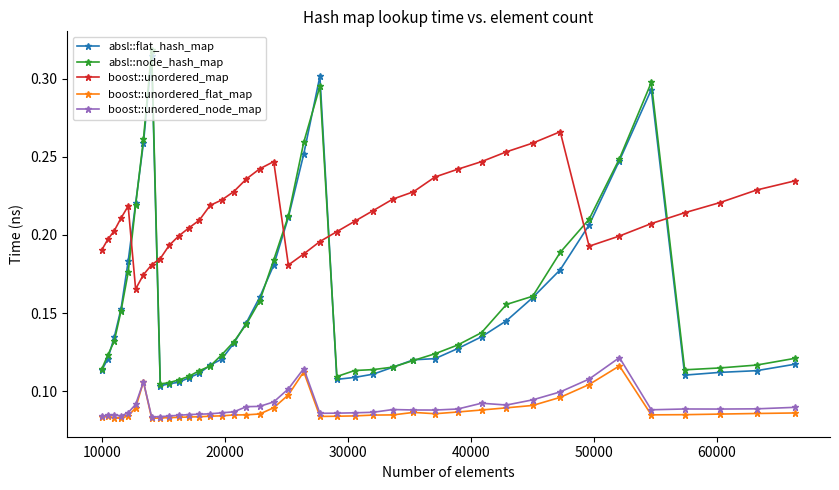

Which series has the largest range (max minus min)?

absl::node_hash_map